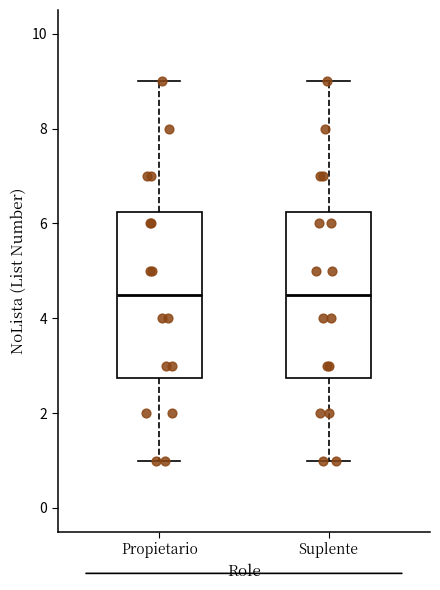

Reading left to right, read every box against the y-axis: the position of its median line, the range the box covers, and the ends of its whiskers. The values are not printed on the chart, so give them approximately, as read against the axis.

Propietario: median 4.6, box 2.8 to 6.2, whiskers 1.0 to 9.0
Suplente: median 4.6, box 2.8 to 6.2, whiskers 1.0 to 9.0